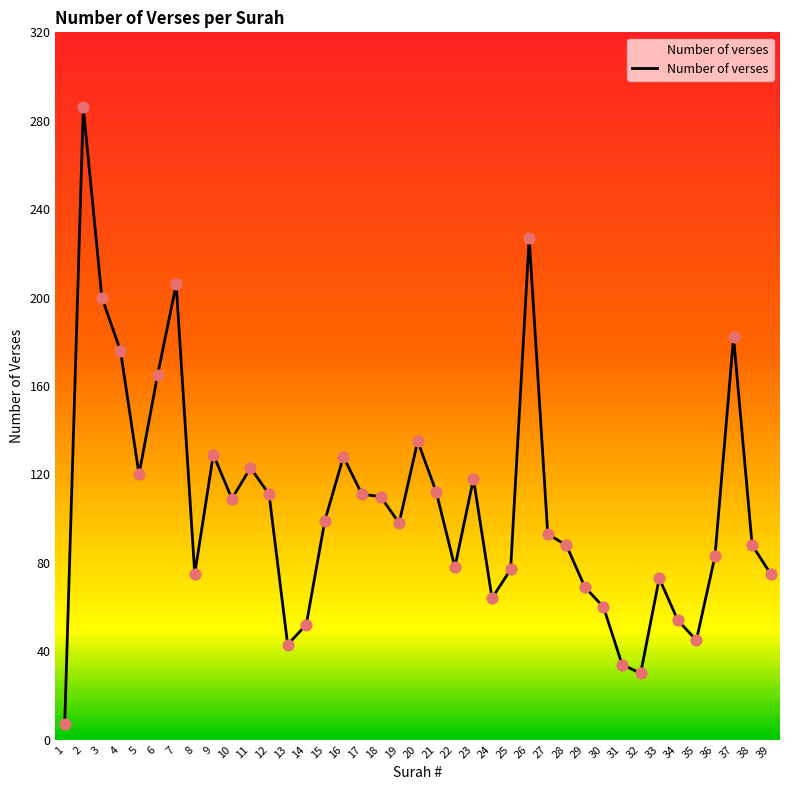

Which has a higher value, 26 or 11?

26